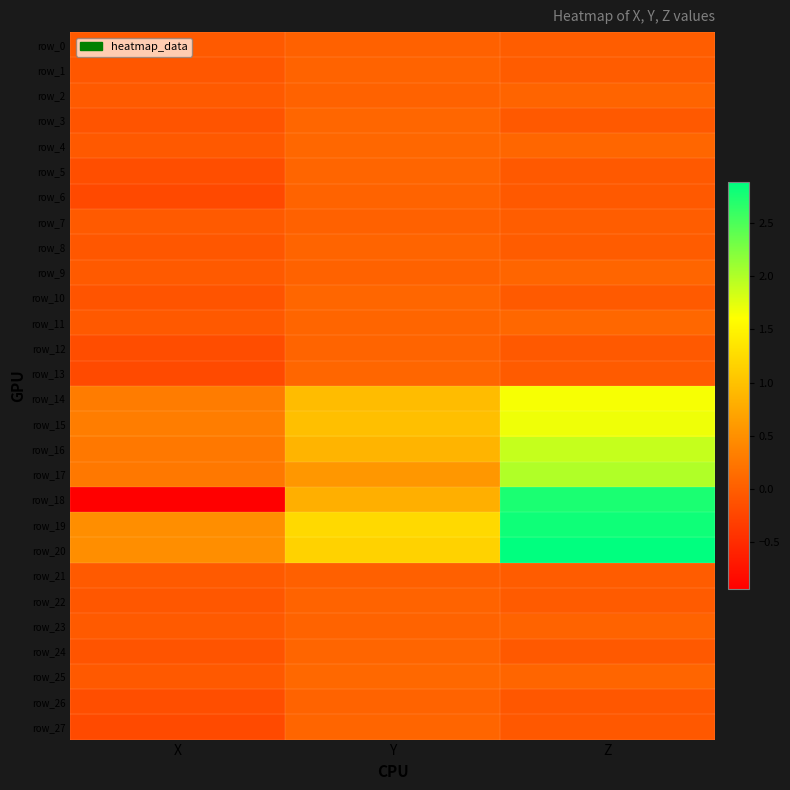

Is the value of row_26 at X greater than the value of row_12 at Z?

No